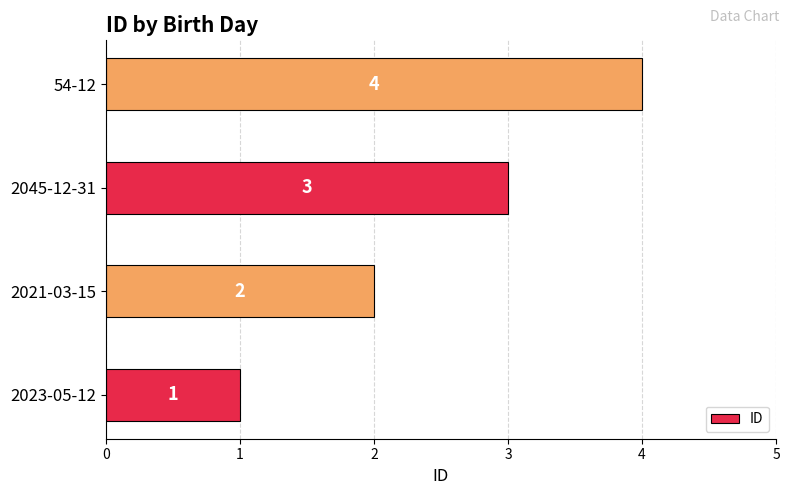

The chart shows a value of 5 at 2045-12-31. True or false?

False